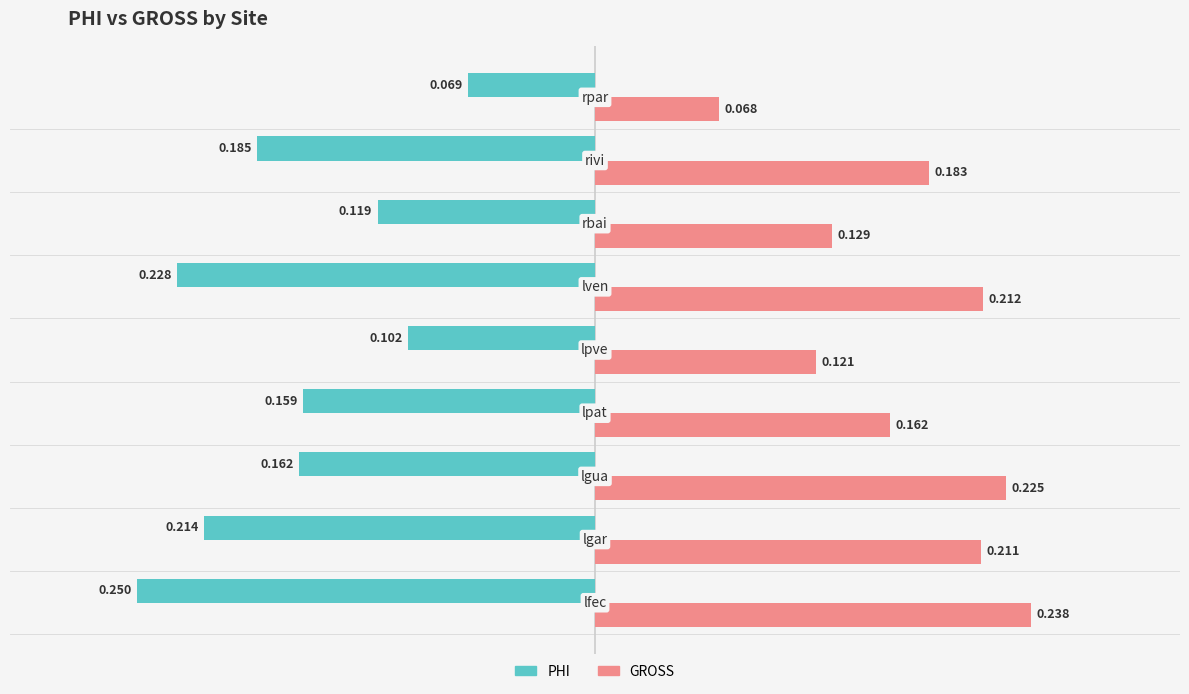

List the series in order of their peak value, highest first.

GROSS, PHI